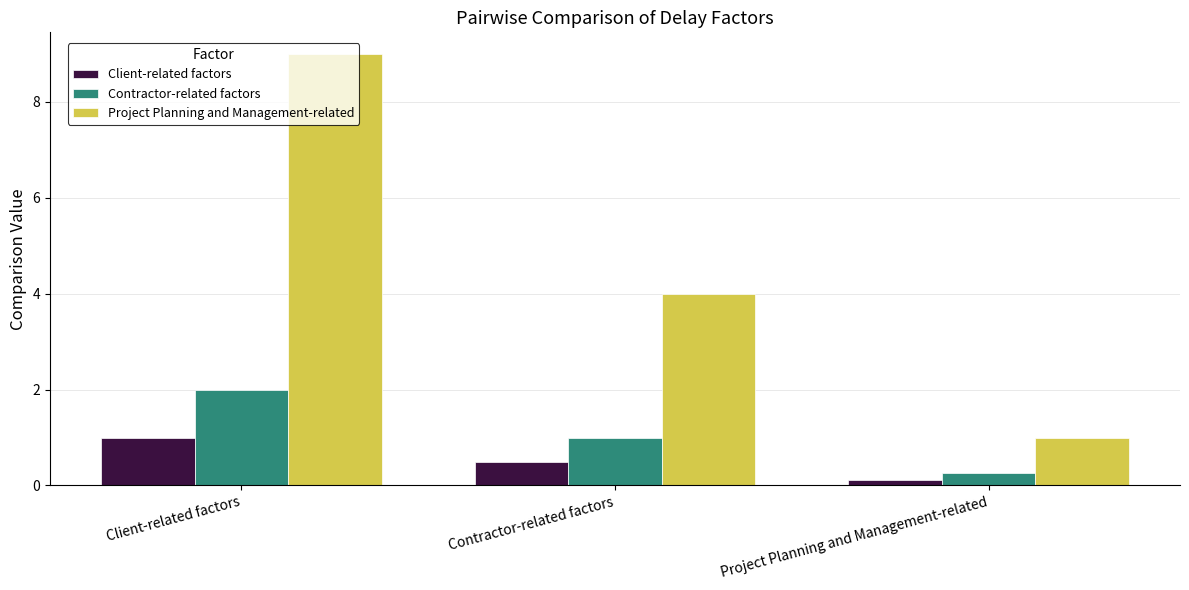

What is the smallest value displayed?

0.1